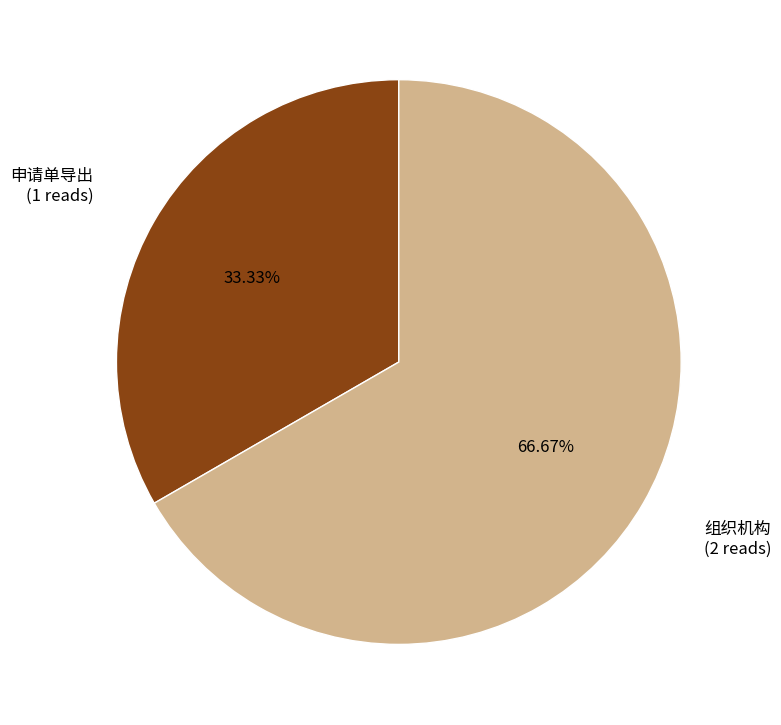

Which category has the smallest portion of the pie?

申请单导出